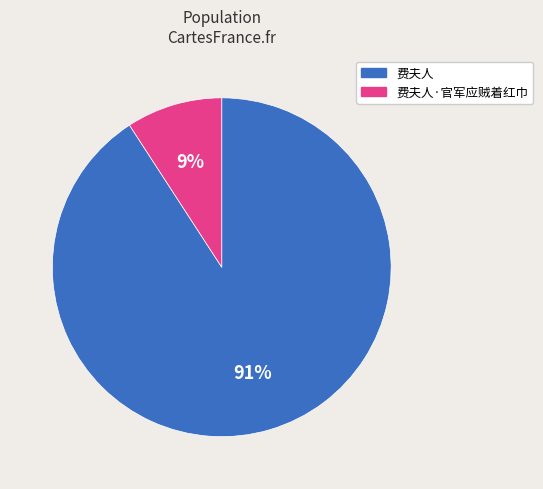

Is there any slice that represents more than half of the pie?

Yes